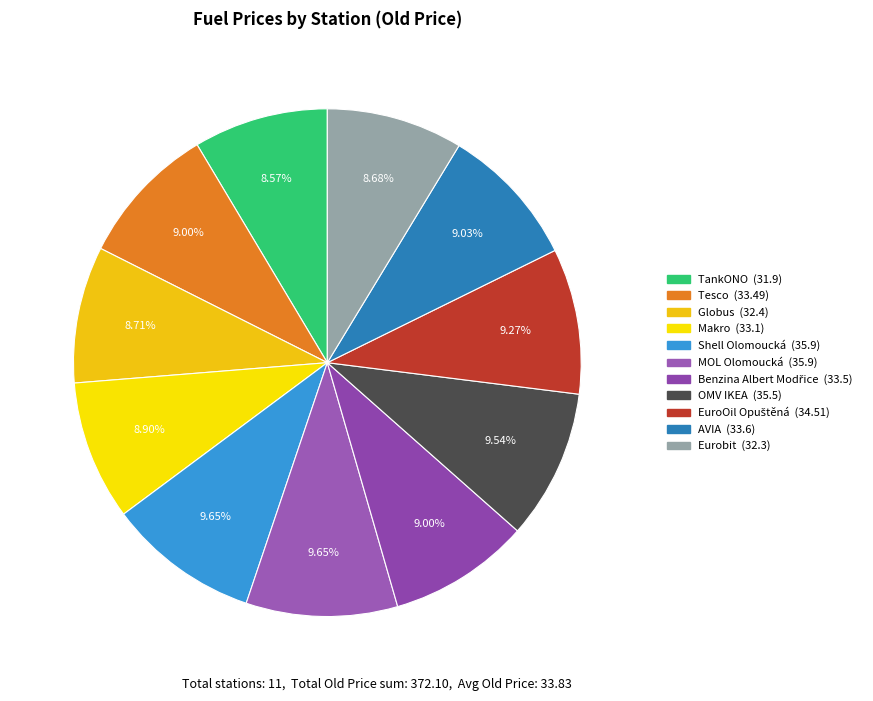

Does OMV IKEA account for over 50% of the chart?

No